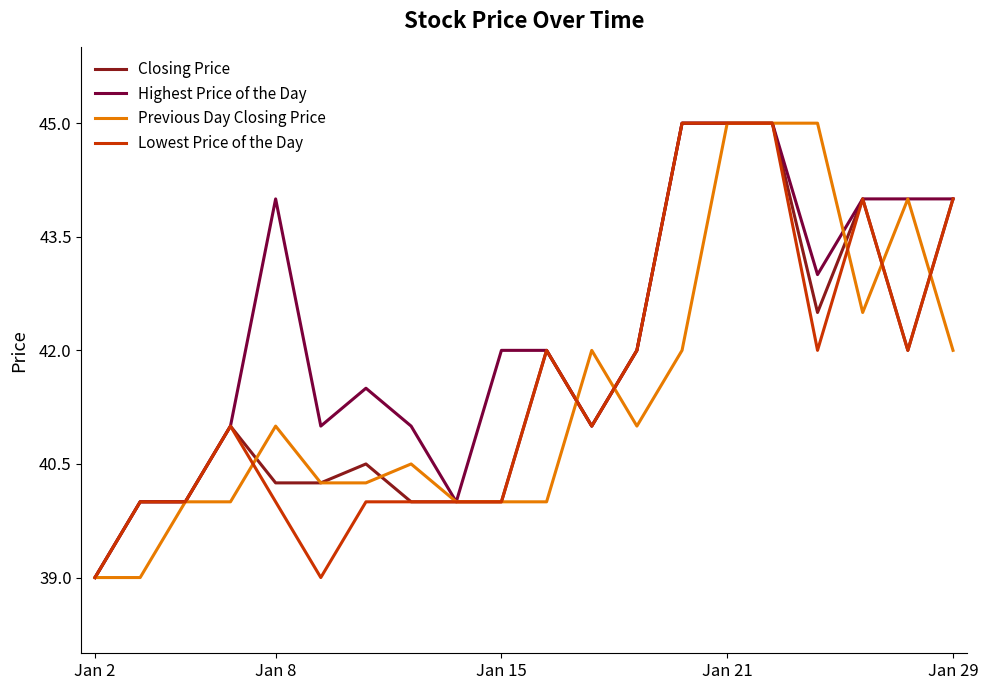

Count the number of data series in this chart.

4